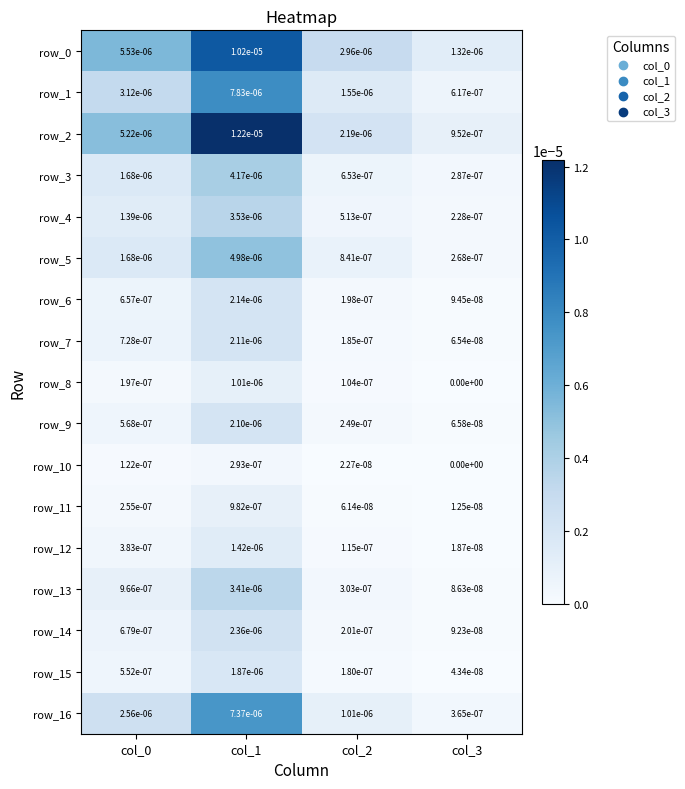

Which label corresponds to the largest value in the chart?

col_1